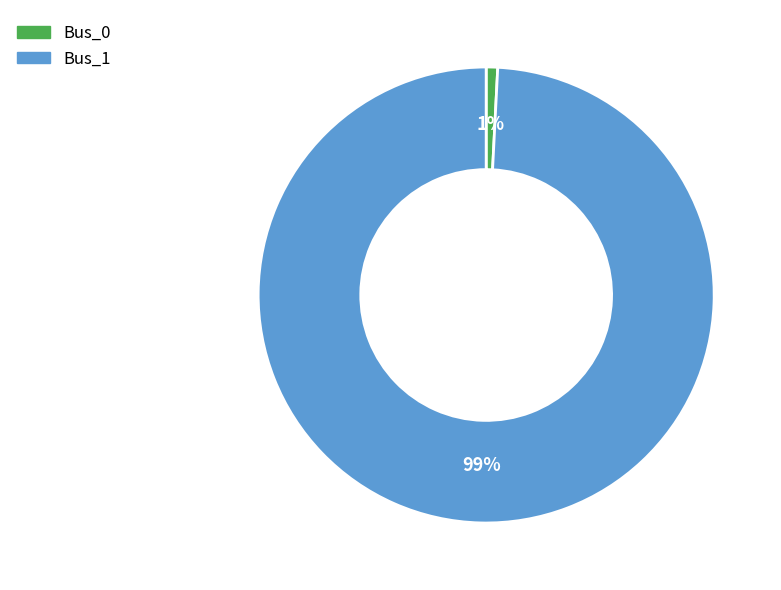

Combined, do Bus_0 and Bus_1 account for over 50%?

Yes